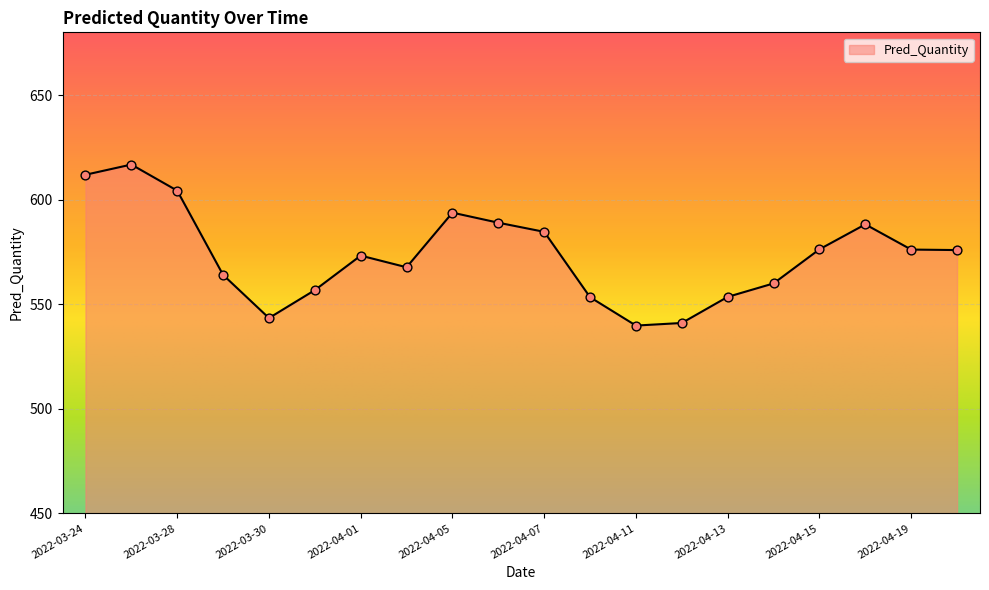

What is the greatest value displayed?

616.8